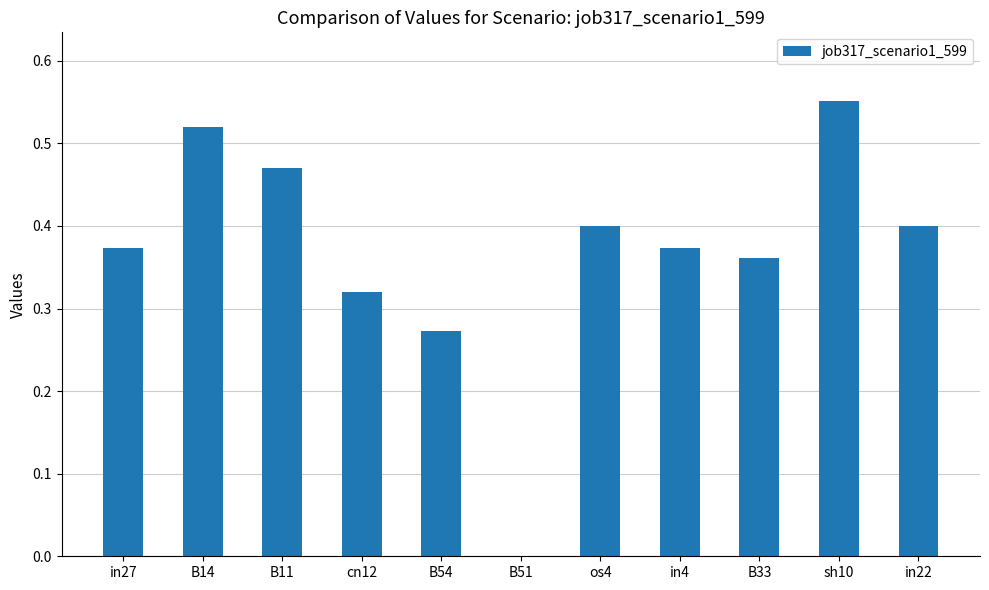

What is the change in value from B14 to B51?

-0.5